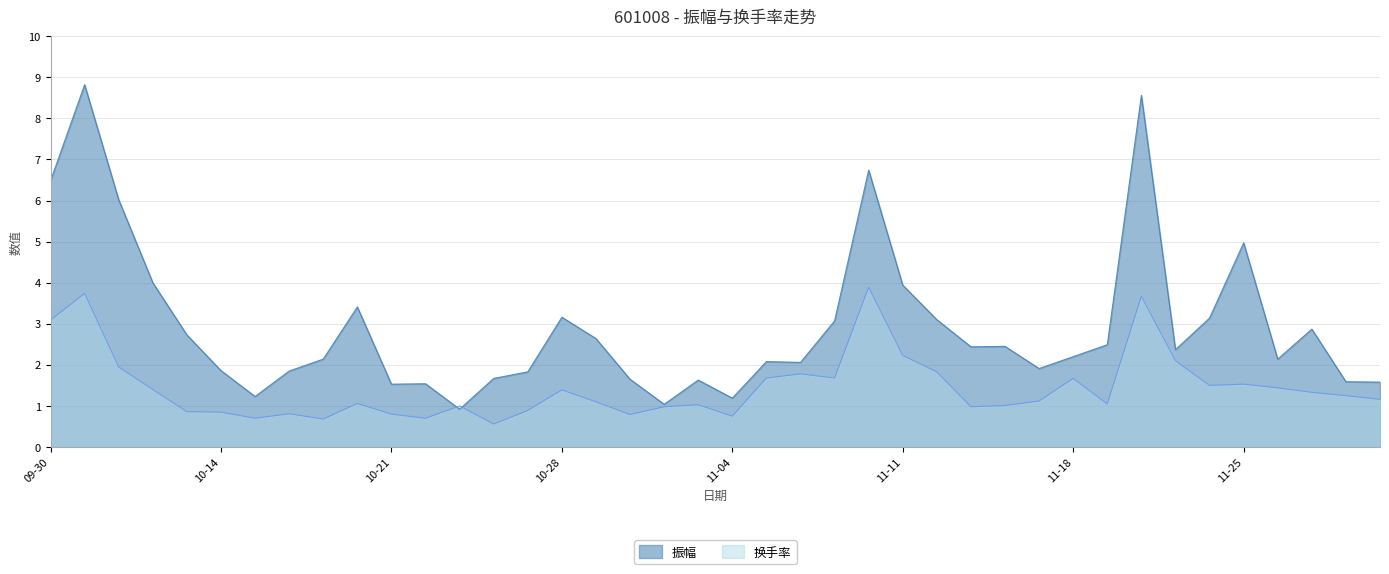

Where is the first local maximum for 换手率?

2024-10-08